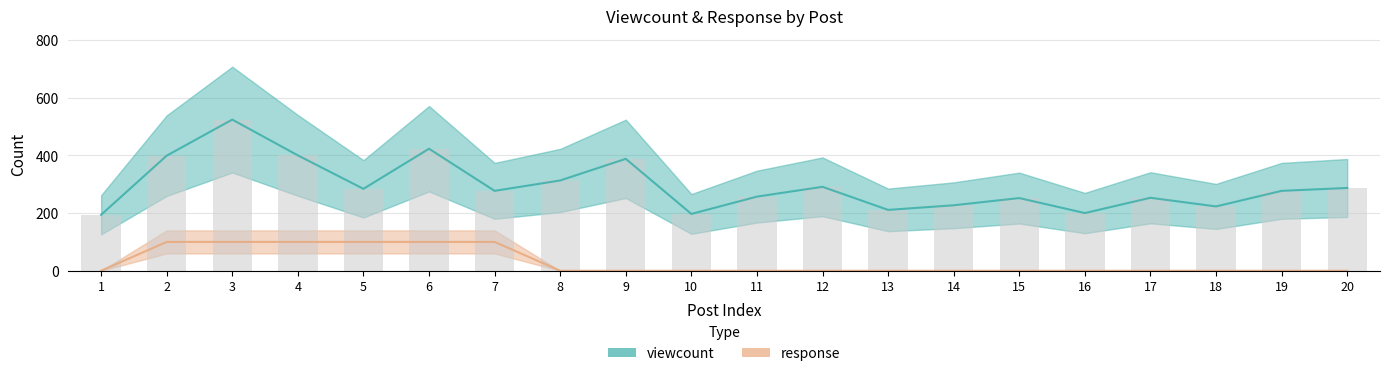

What is the difference between the maximum and minimum values in the viewcount series?

330